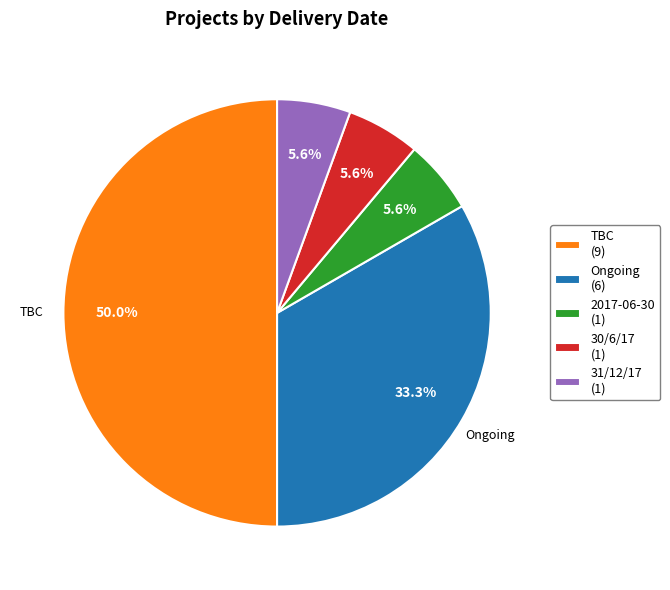

Is there a majority slice in this chart?

No